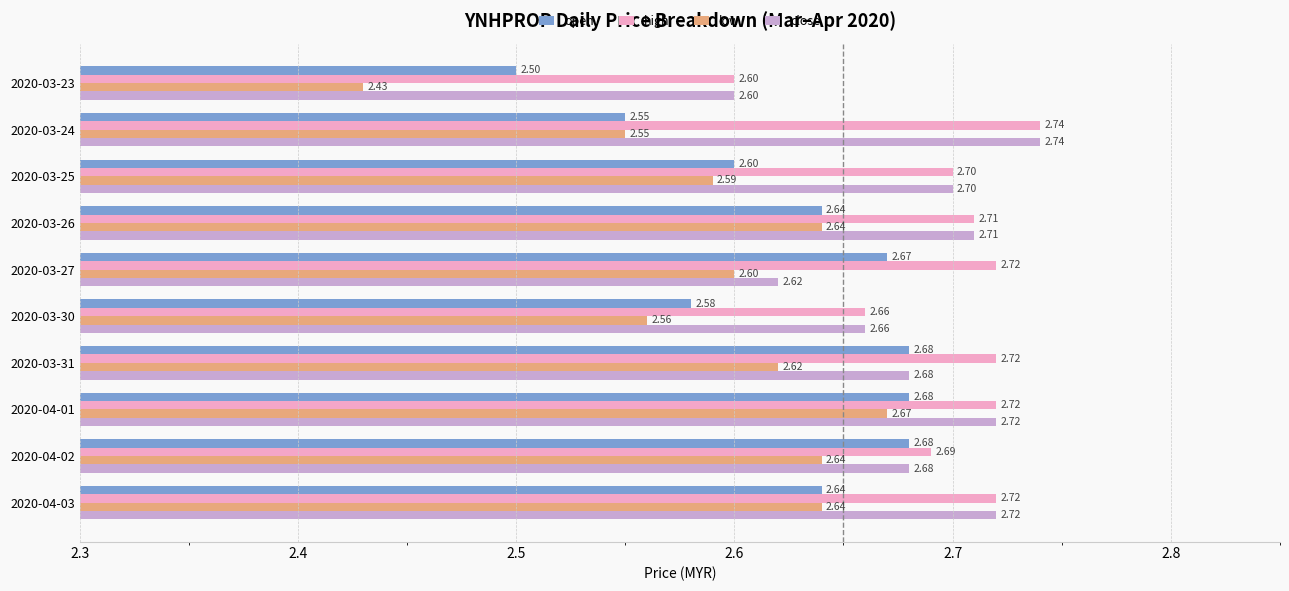

What is the total value across all series at 2020-03-25?

10.6